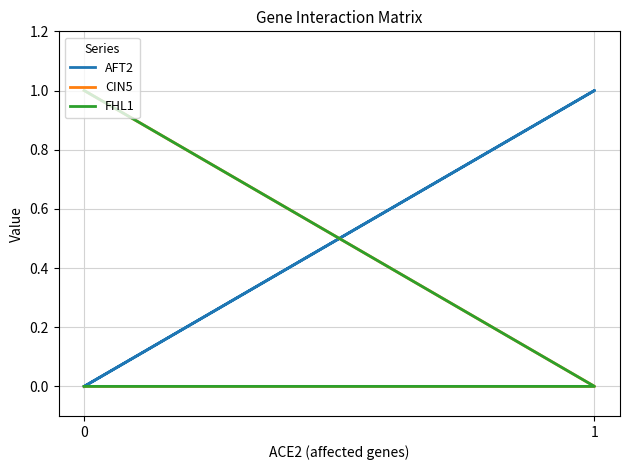

True or false: CIN5 and FHL1 cross at least once.

False